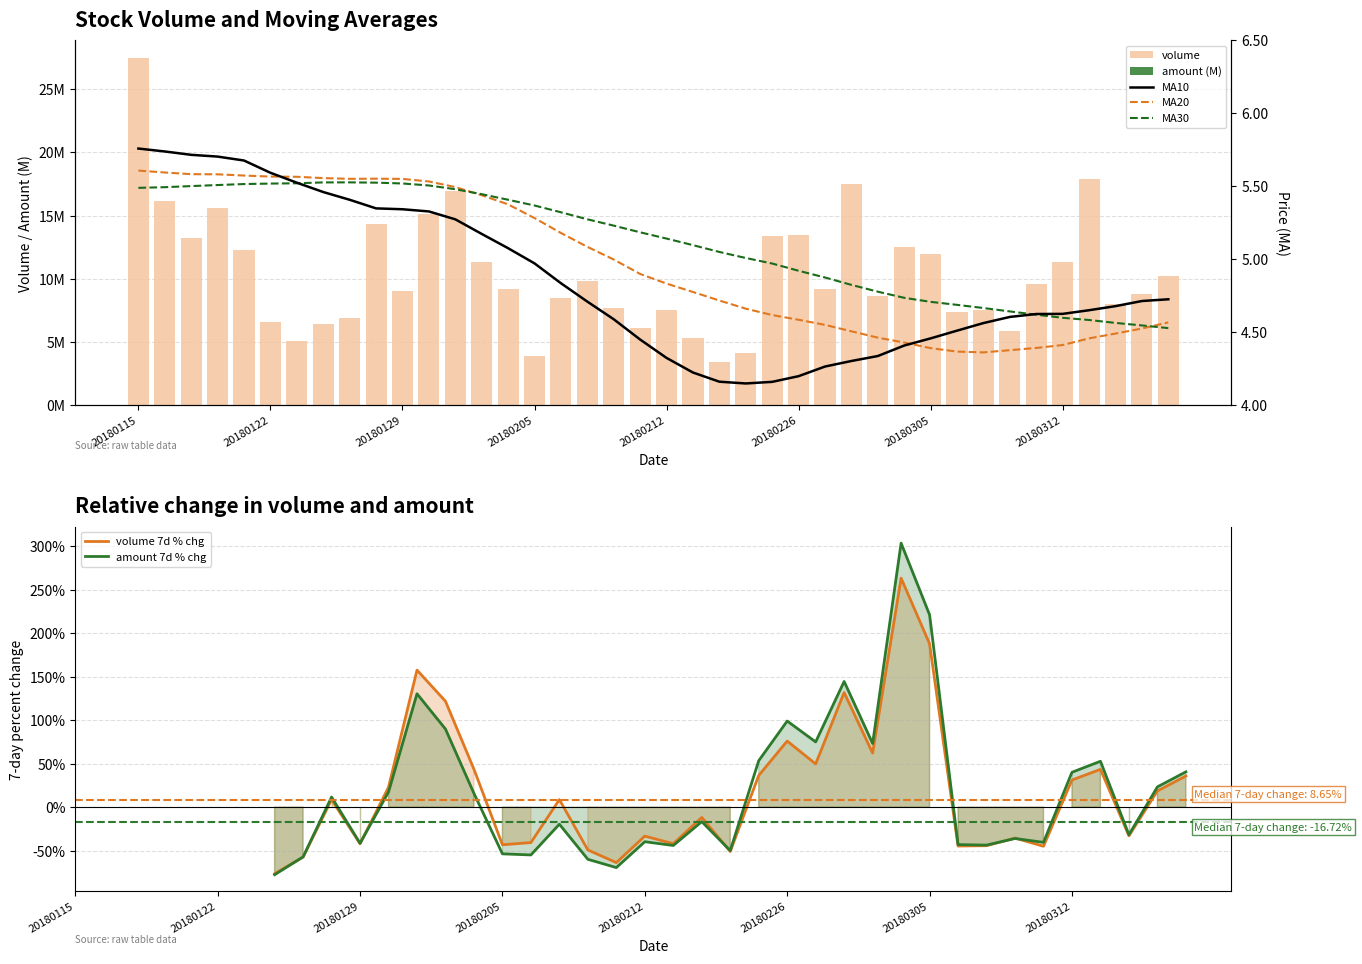

What is the difference between the highest and lowest values at 20180213?

5344595.8